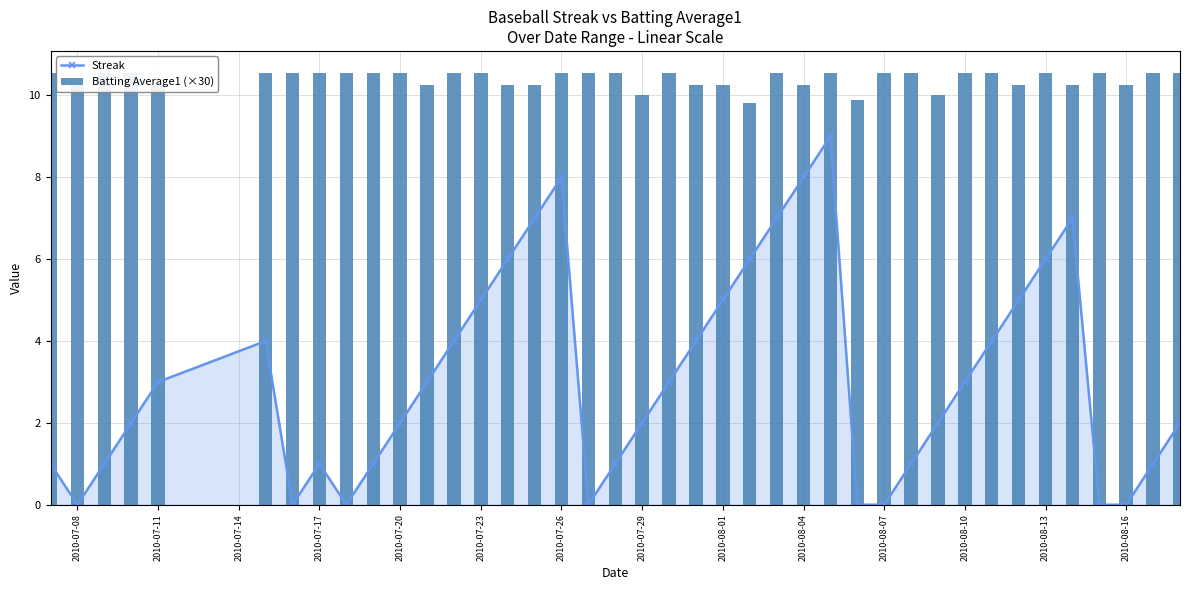

Which series has the largest total across all categories?

Batting Average1 (×30)